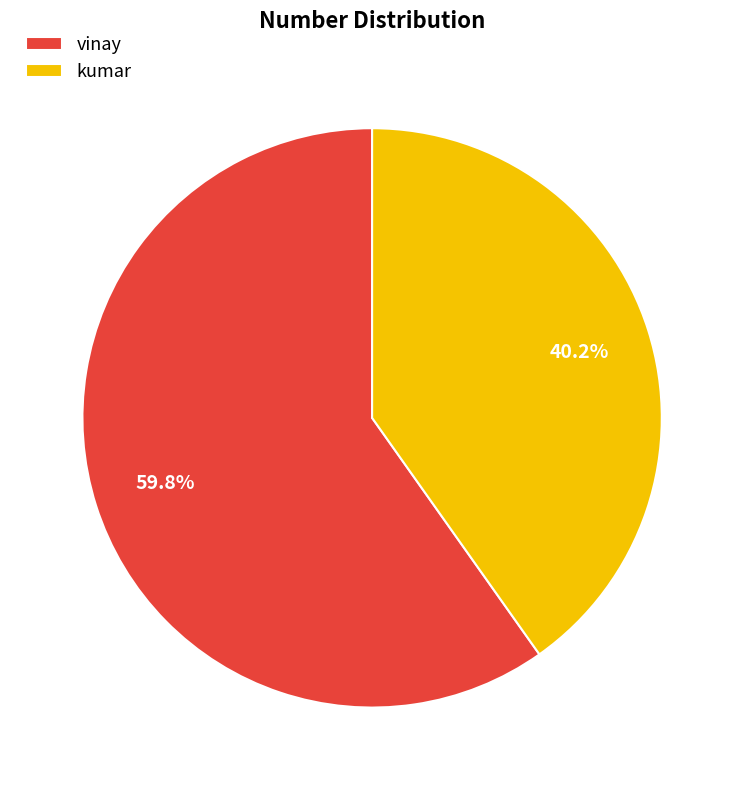

To the nearest percent, what is the difference between the vinay and kumar slice percentages?

20%